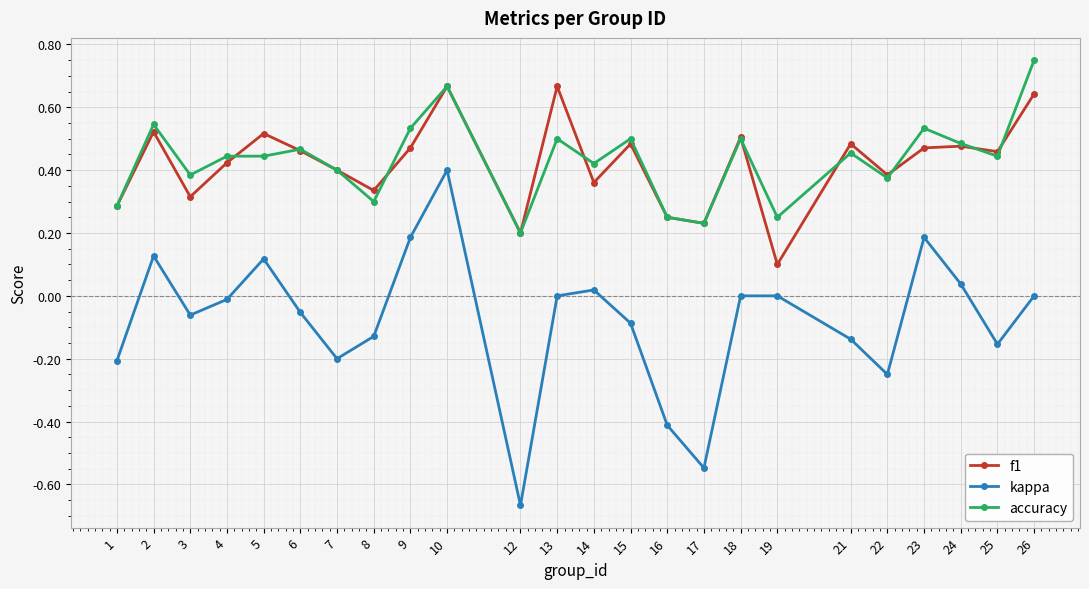

Between 6 and 26, which series saw the biggest shift?

accuracy